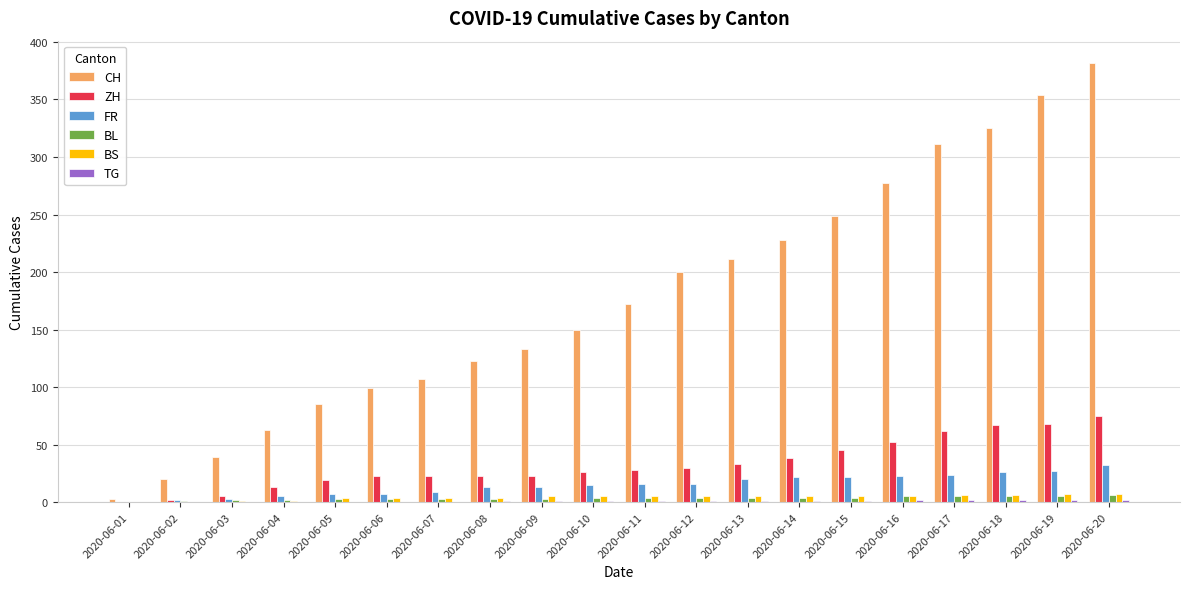

What is the greatest value displayed?

382